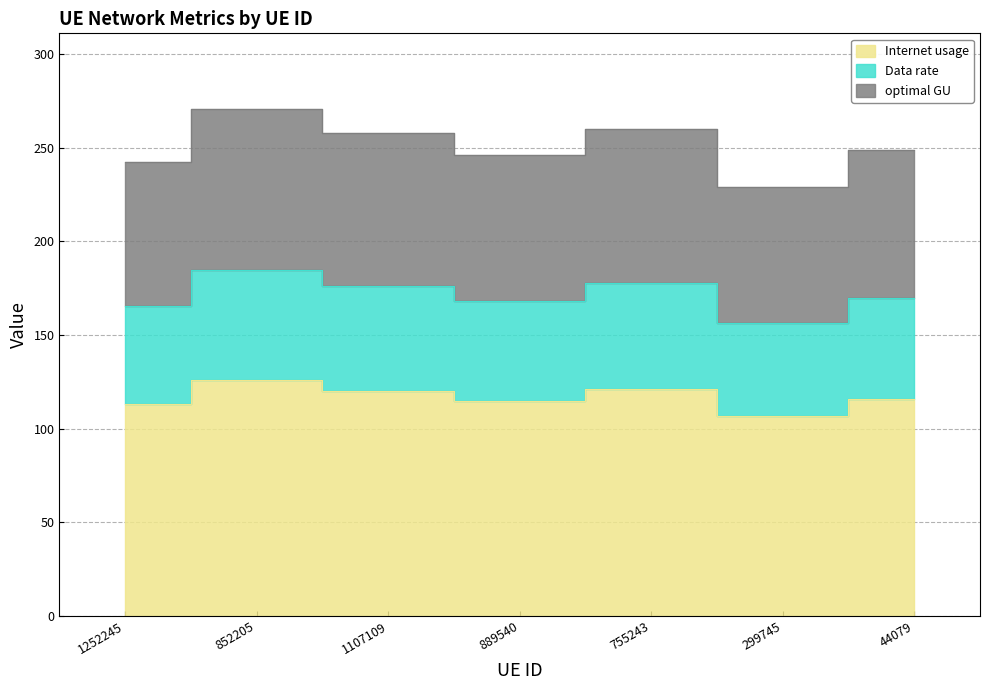

True or false: Internet usage has a value of 80.9 at 755243.

False